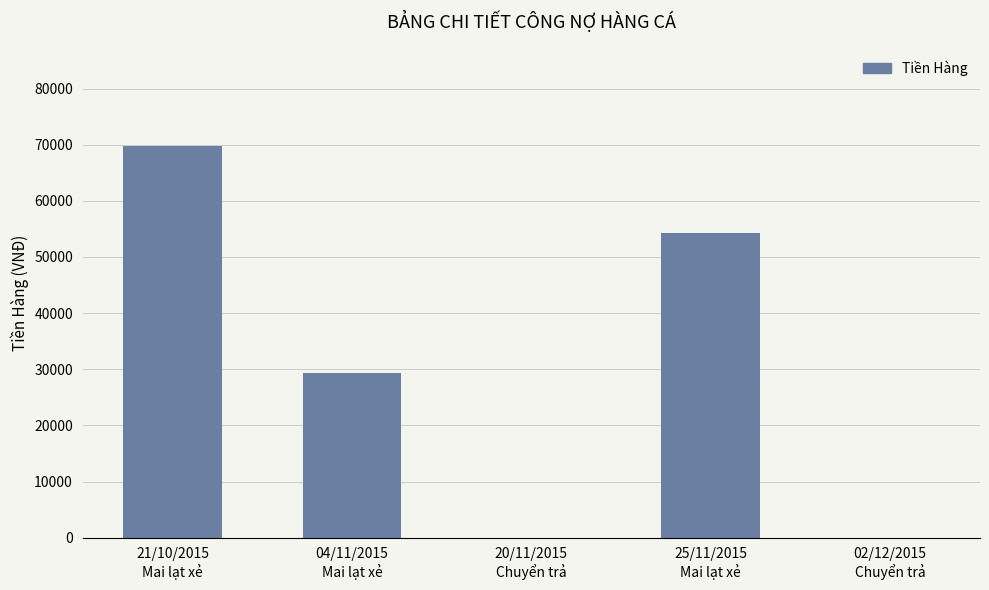

What is the maximum value shown in the chart?

69840